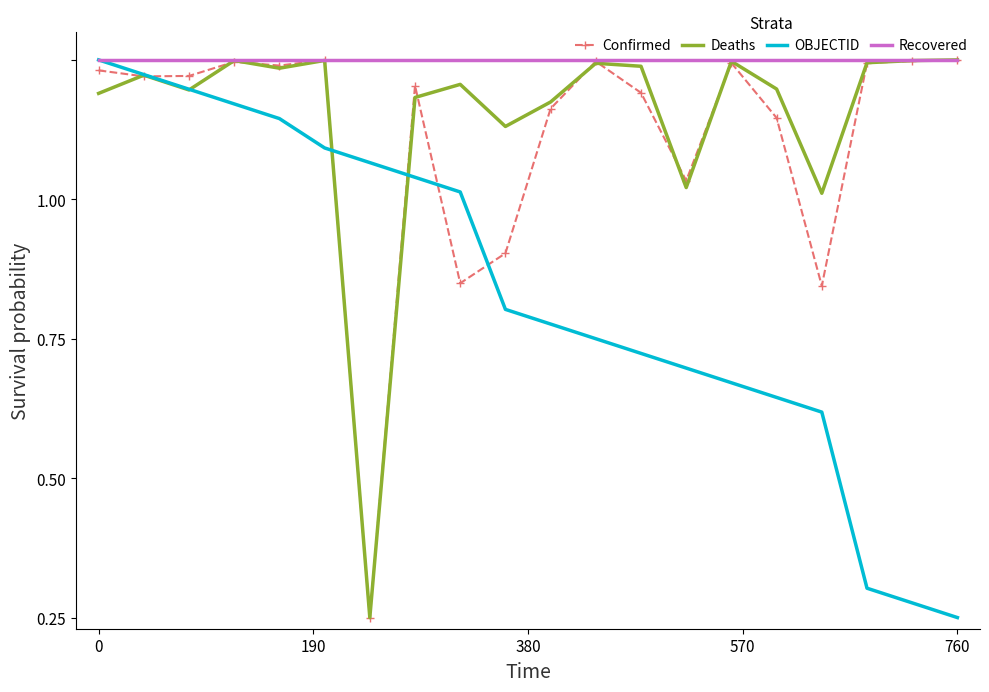

How many interior local valleys does the Confirmed series have?

6